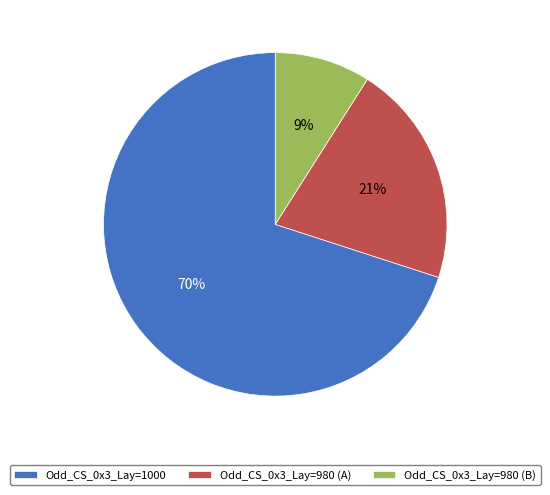

What percentage is the Odd_CS_0x3_Lay=1000 slice, to the nearest percent?

70%